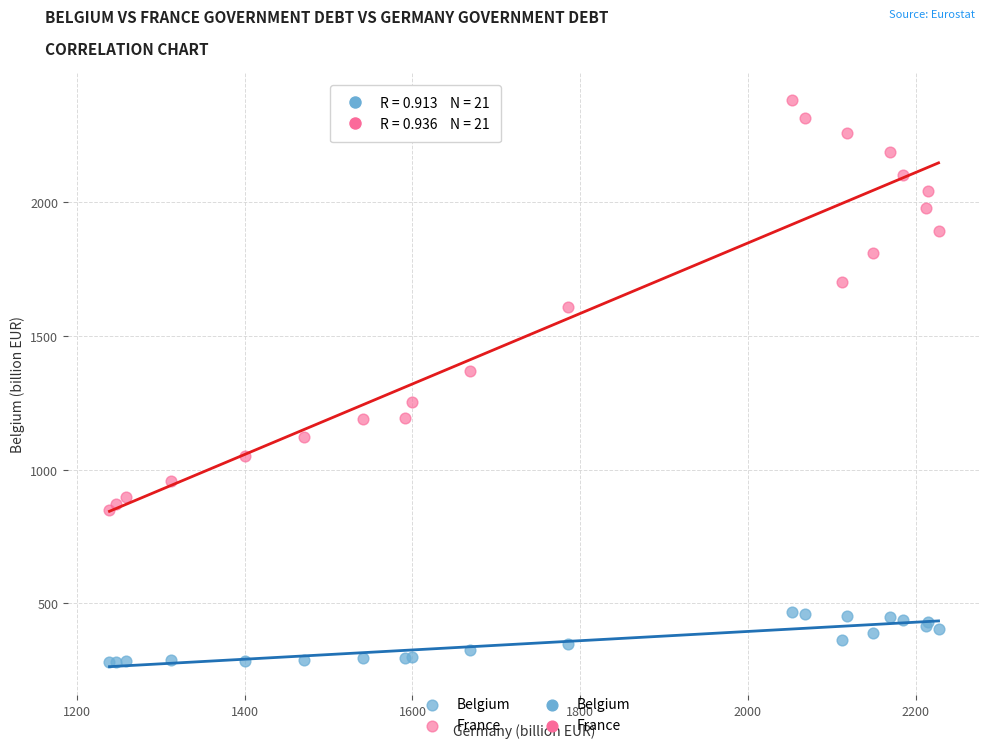

Which series contains the highest Y value?

France